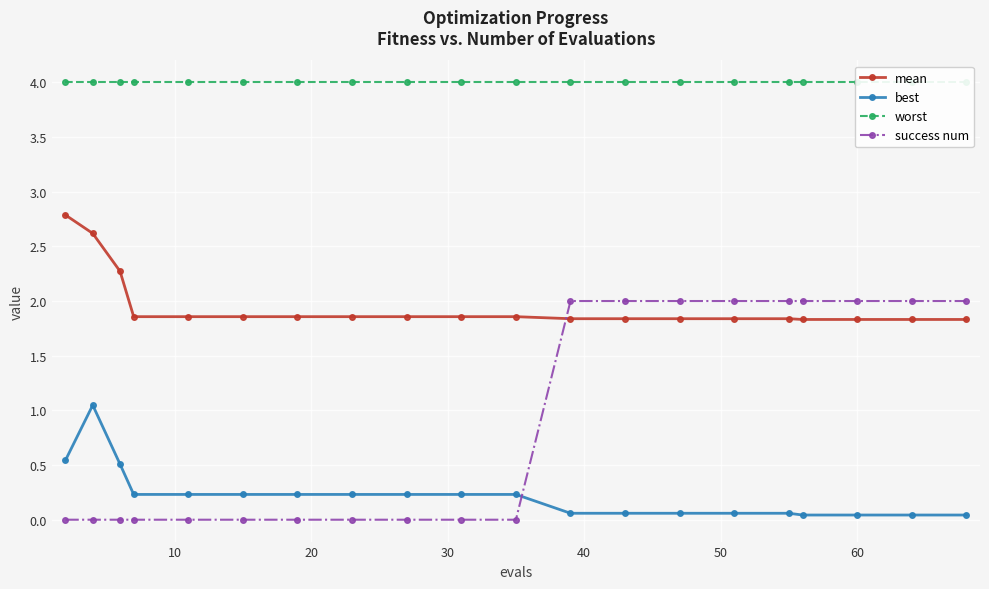

Rank the series by their maximum value, from highest to lowest.

worst, mean, success num, best